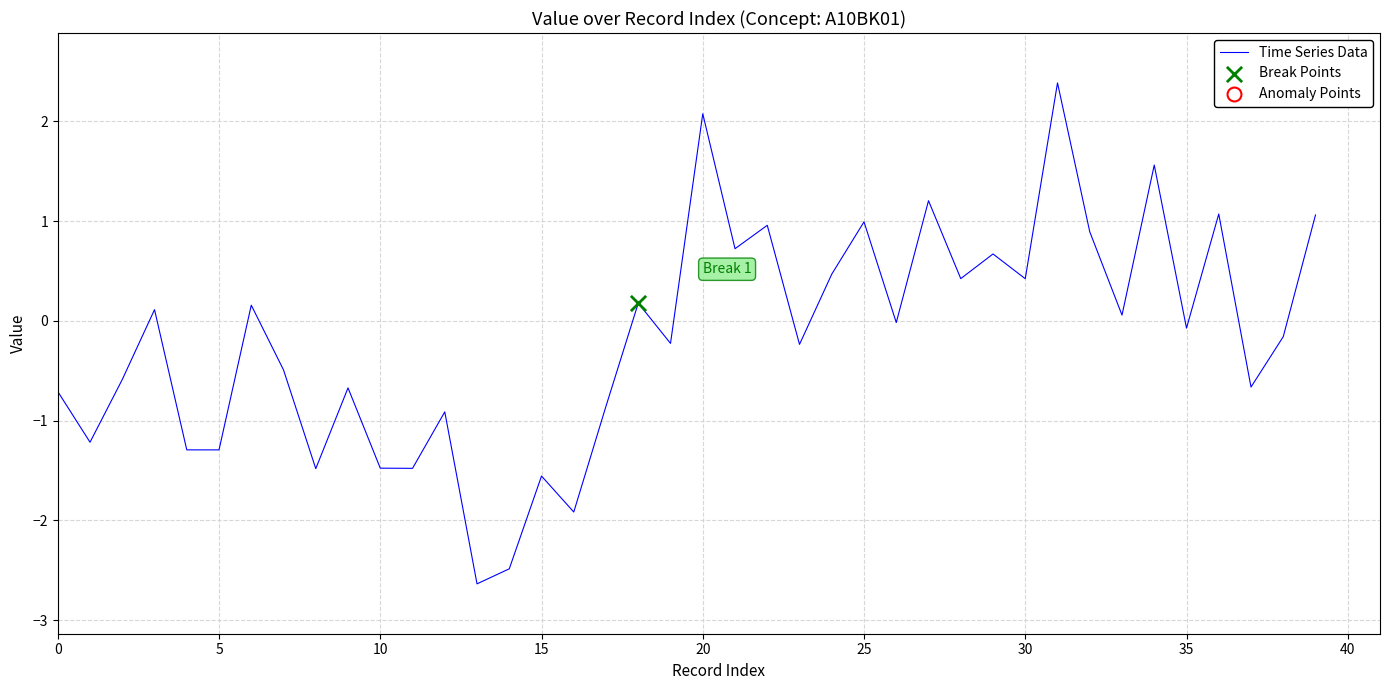

What is the difference between the maximum and minimum values?

5.0